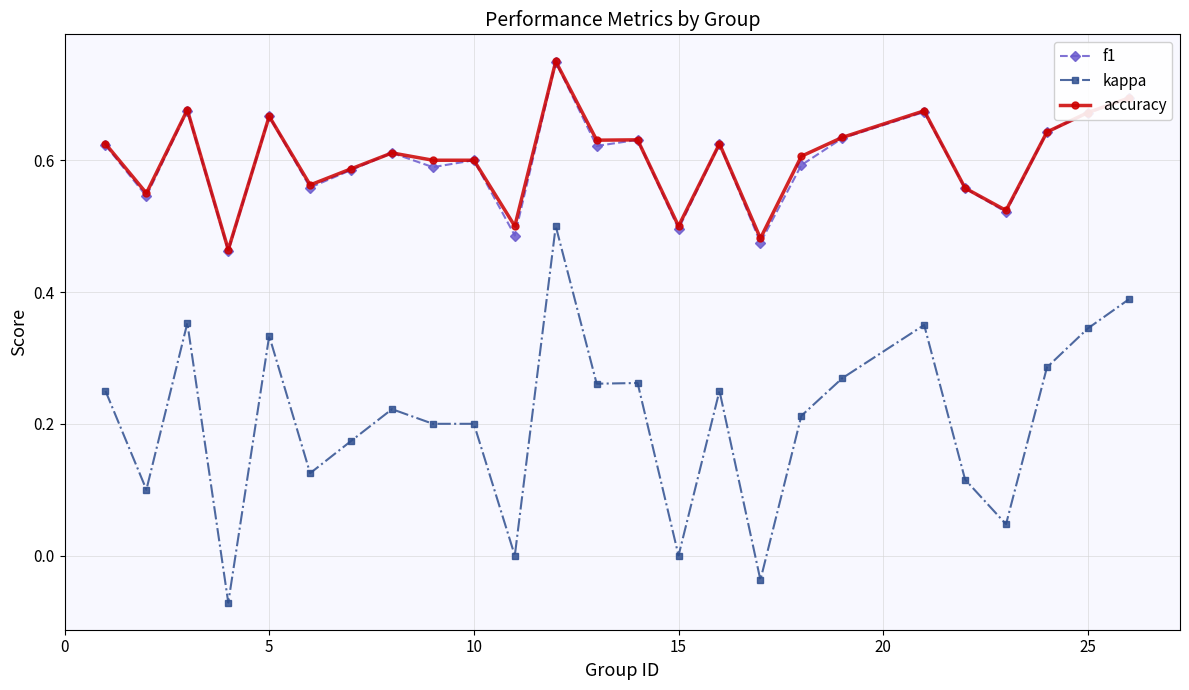

True or false: kappa and f1 intersect in this chart.

False